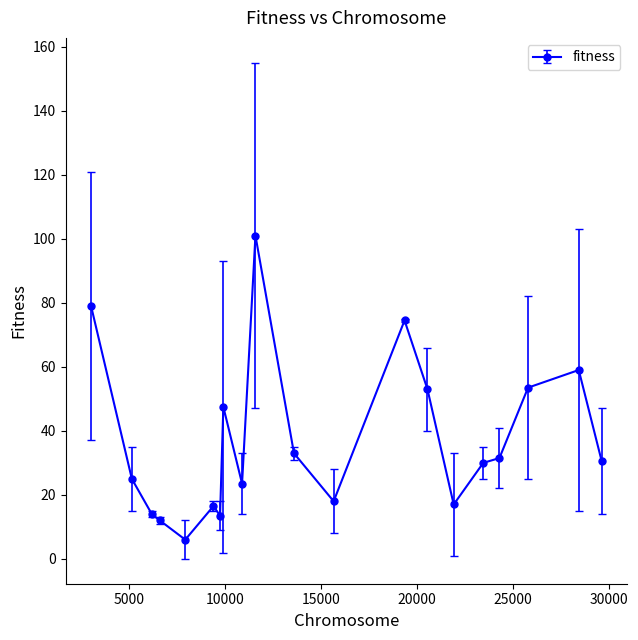

What is the smallest value displayed?

6.0